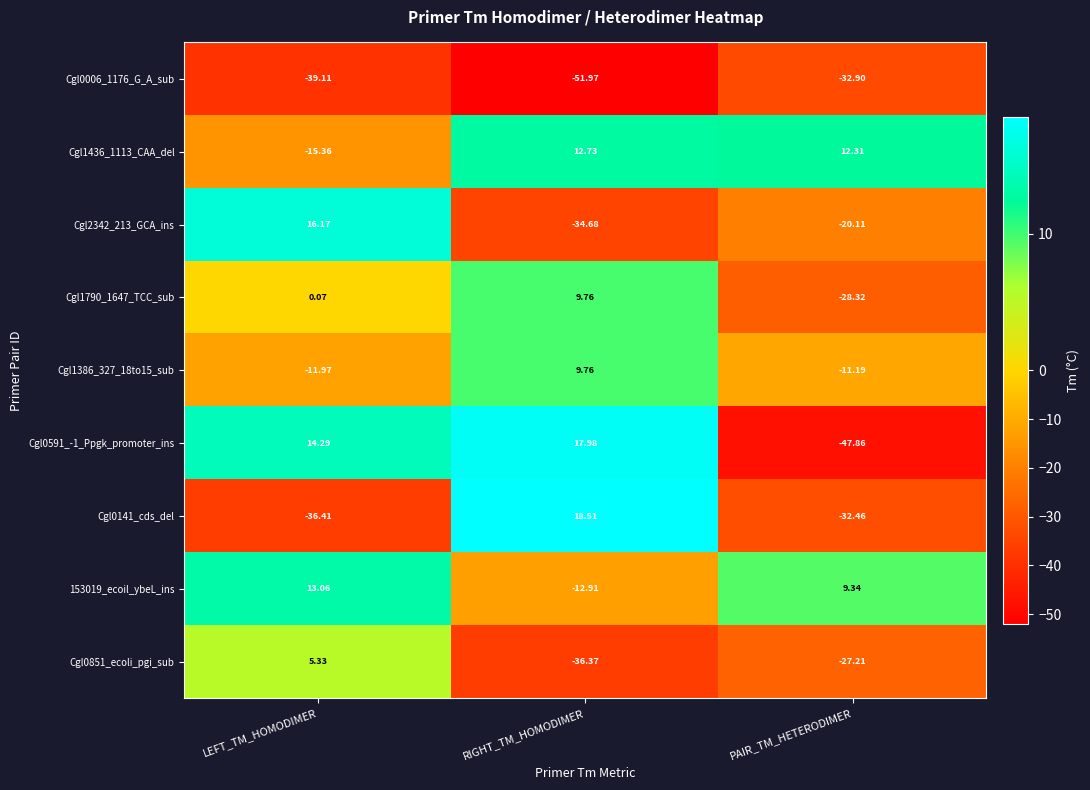

At which label does Cgl0141_cds_del first exceed -32?

RIGHT_TM_HOMODIMER